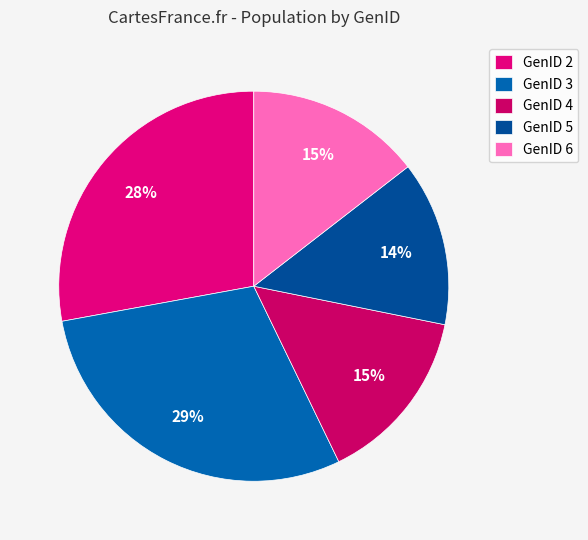

How many segments does this pie chart have?

5